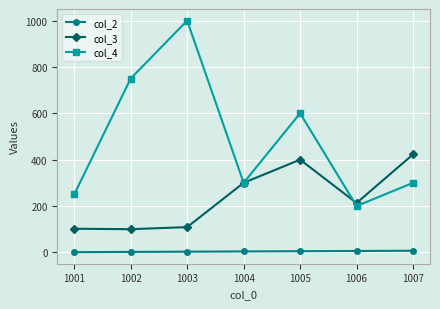

At 1001, list the series in order from largest to smallest.

col_4, col_3, col_2